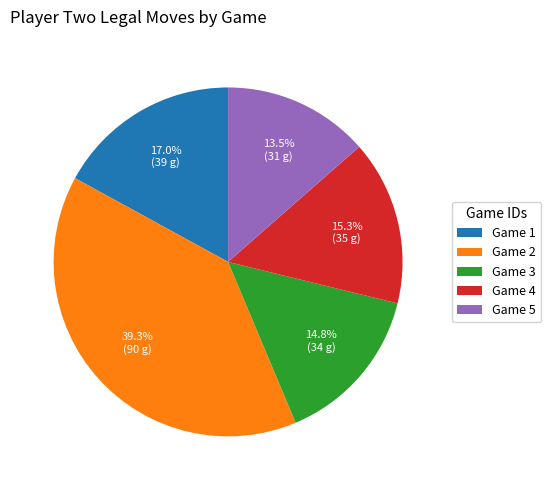

Which slice is the largest?

Game 2